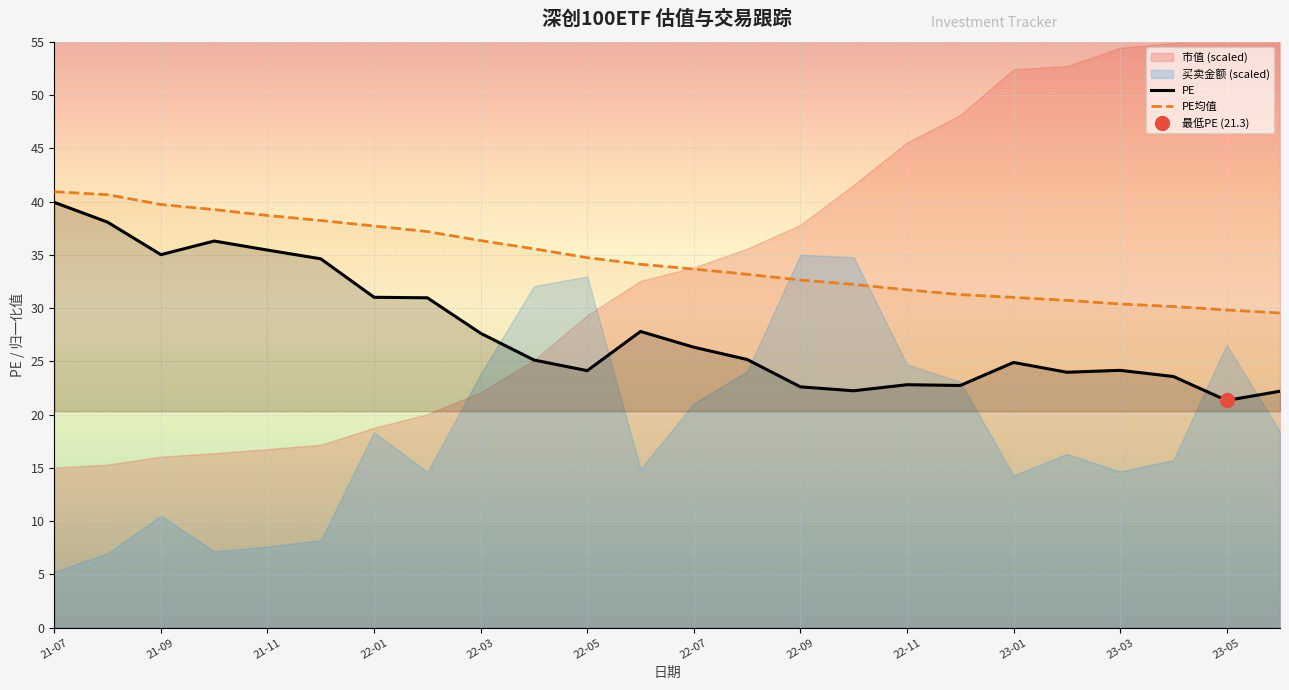

Which category has the highest value in the PE均值 series?

21-07